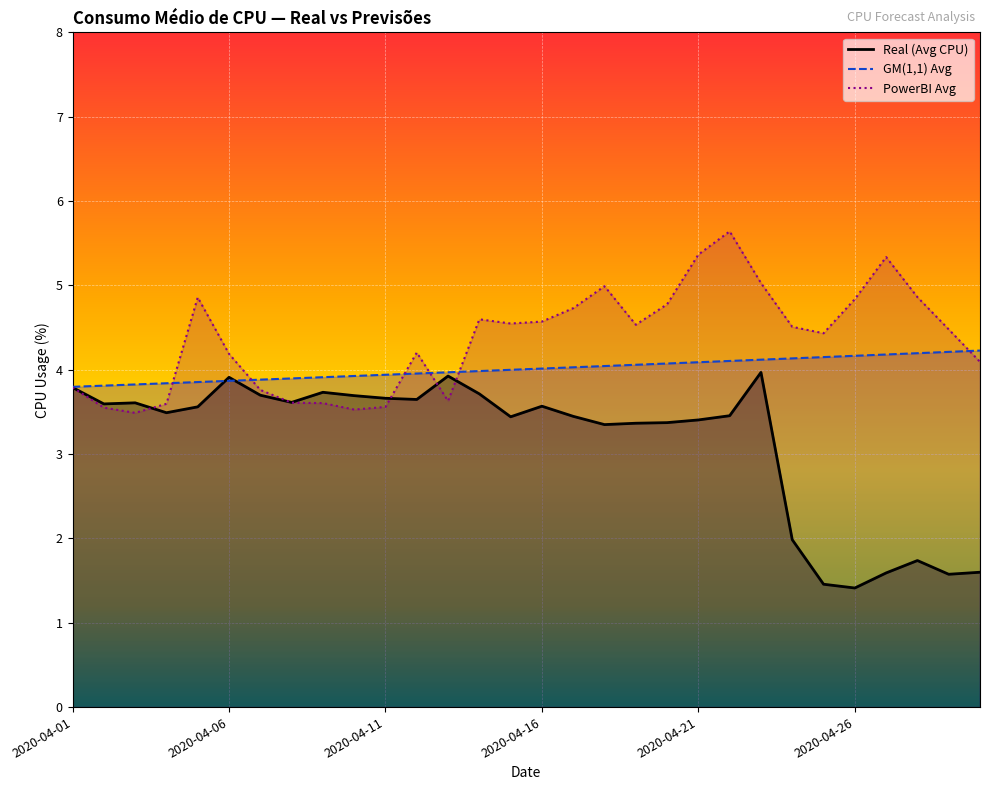

What is the maximum value shown in the chart?

5.6